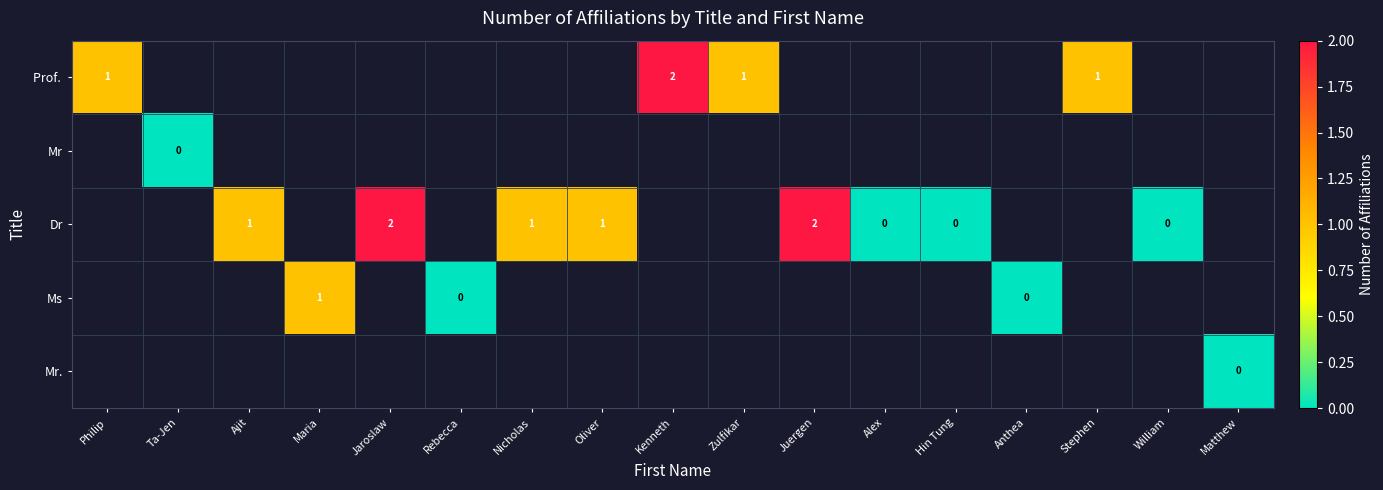

How many data points does each series have?

17